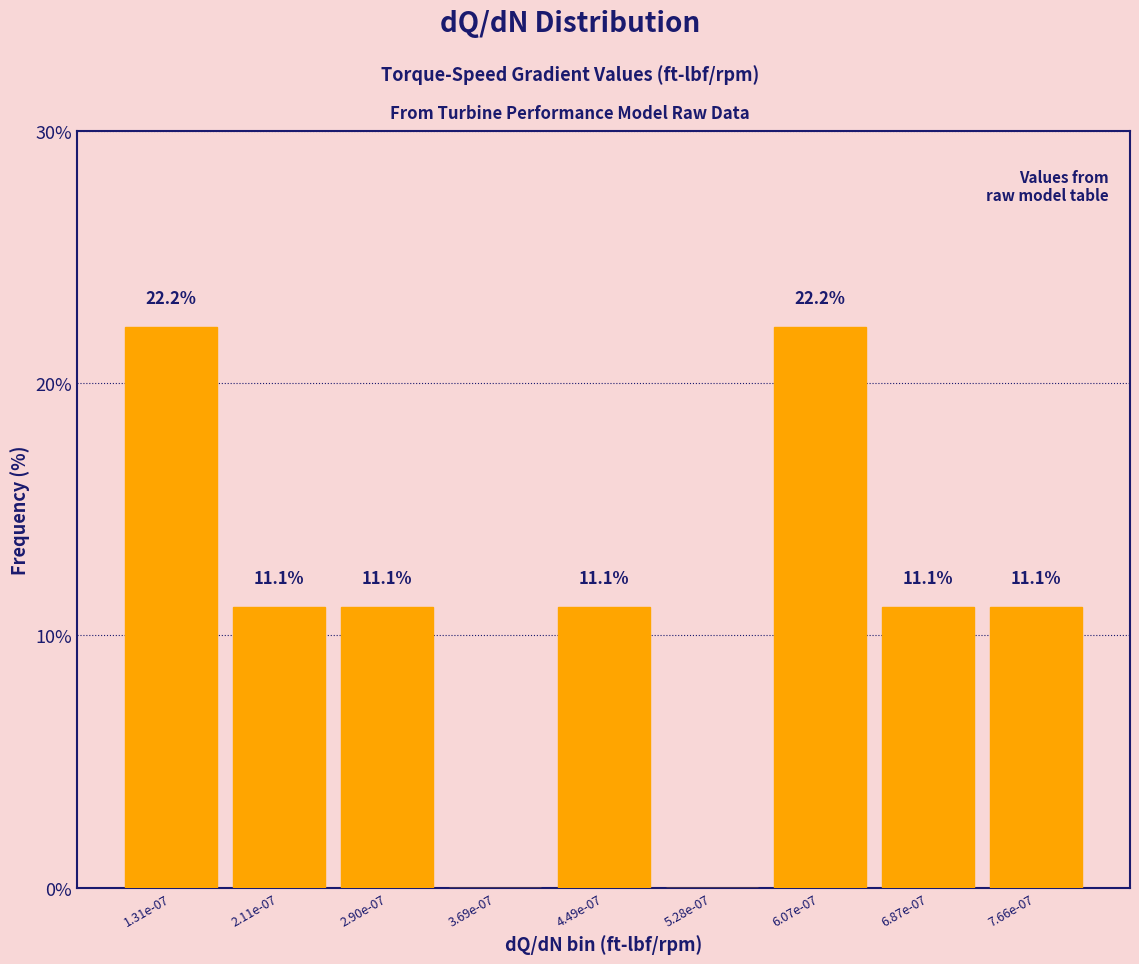

Reading right to left, what are all the values shown in this chart?

7.66e-07=11.1	6.87e-07=11.1	6.07e-07=22.2	5.28e-07=0.0	4.49e-07=11.1	3.69e-07=0.0	2.90e-07=11.1	2.11e-07=11.1	1.31e-07=22.2